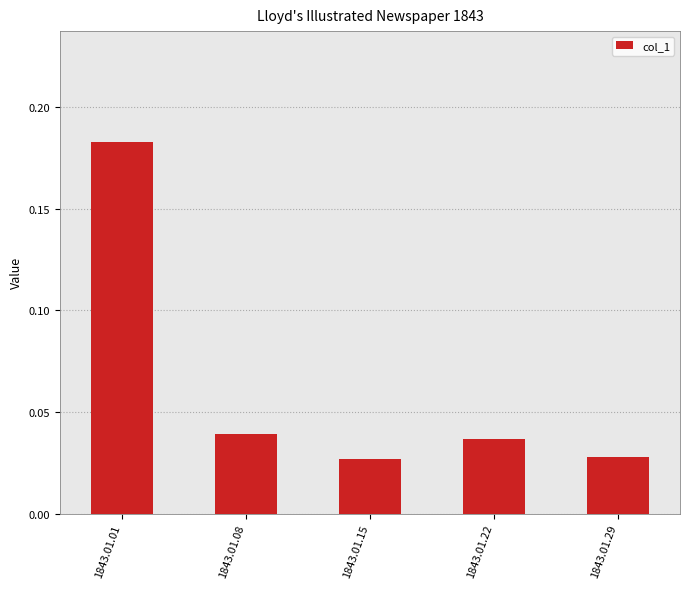

Which has a higher value, 1843.01.29 or 1843.01.22?

1843.01.22